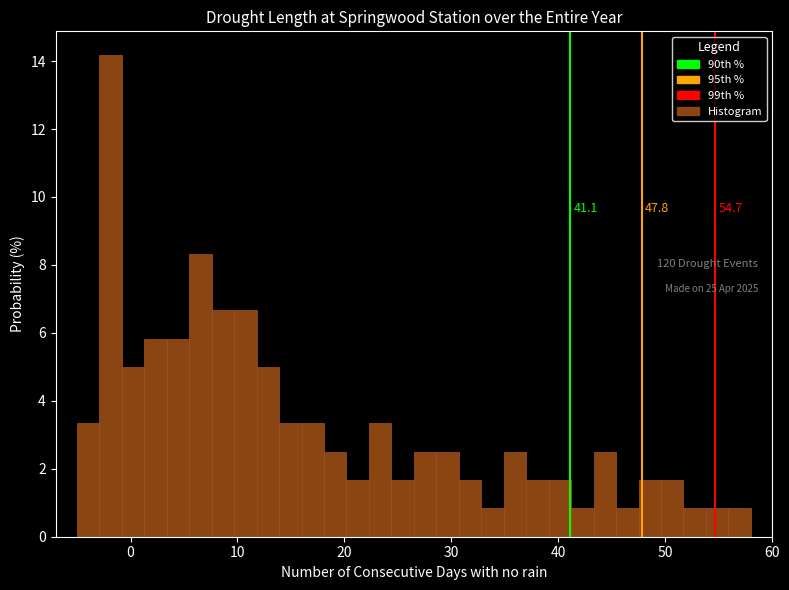

Read against the x-axis, roughly where is the centre of the tallest bar?

-2